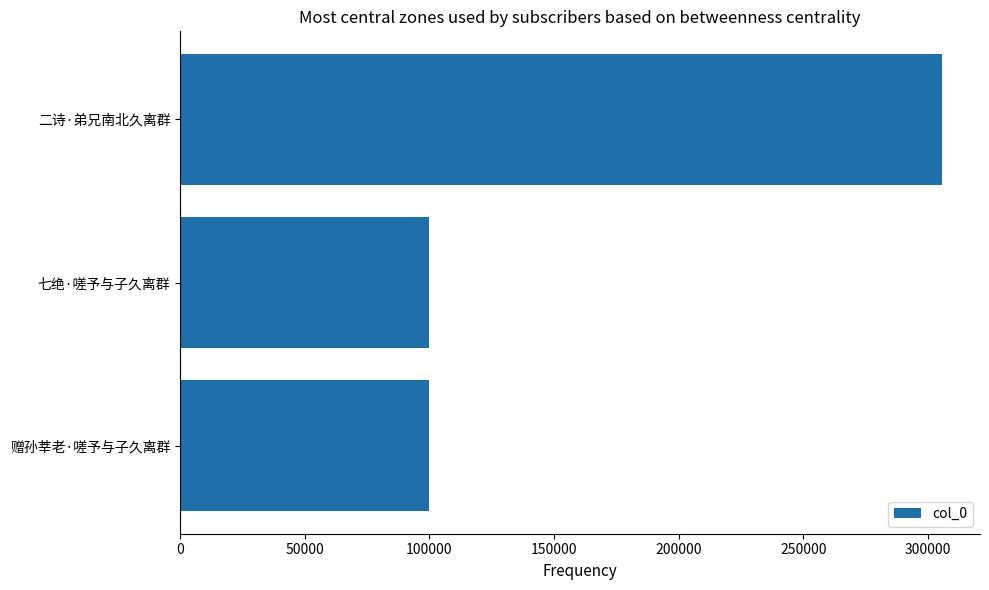

What is the sum of the values at 七绝·嗟予与子久离群 and 赠孙莘老·嗟予与子久离群?

199663